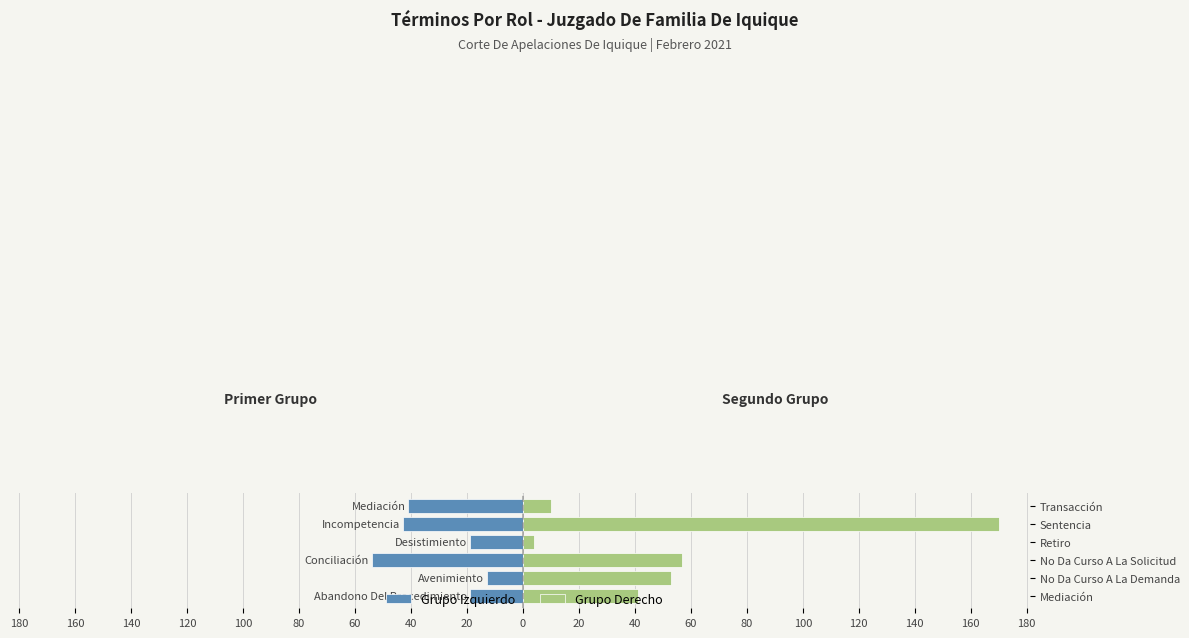

What is the sum of all Grupo Derecho values?

335